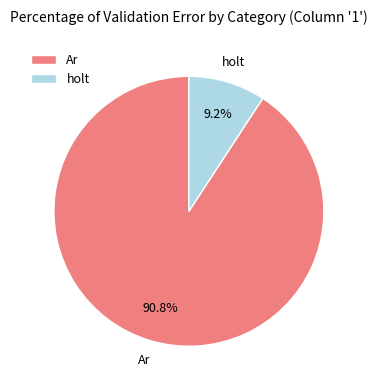

What percentage is NOT represented by holt?

90.8%